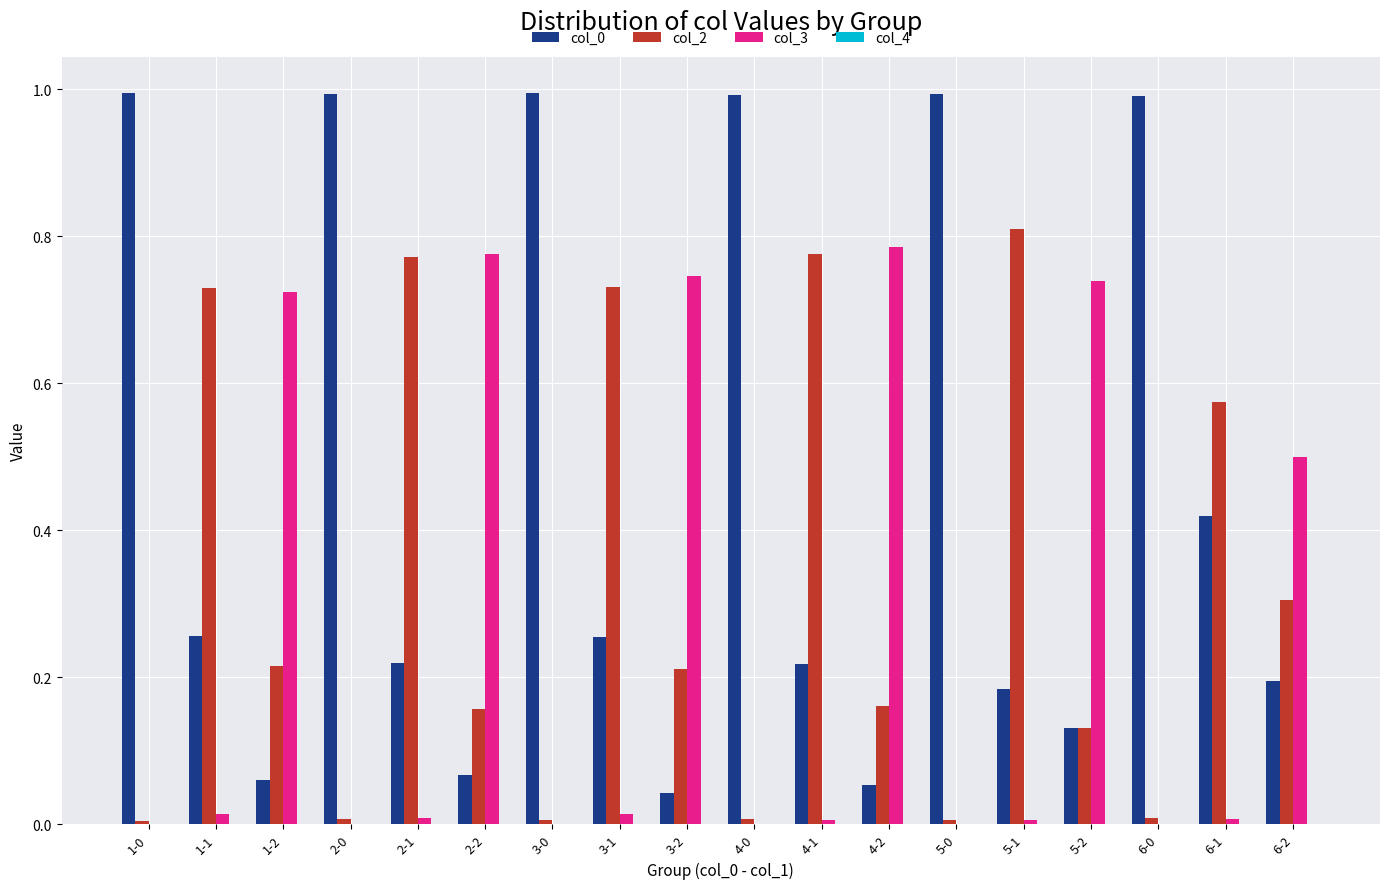

At which label is col_0 closest to 0?

3-2